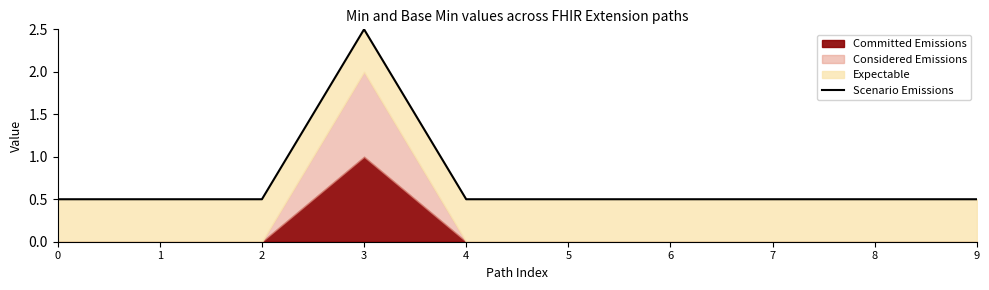

The chart shows a value of 0.5 at 8. True or false?

True